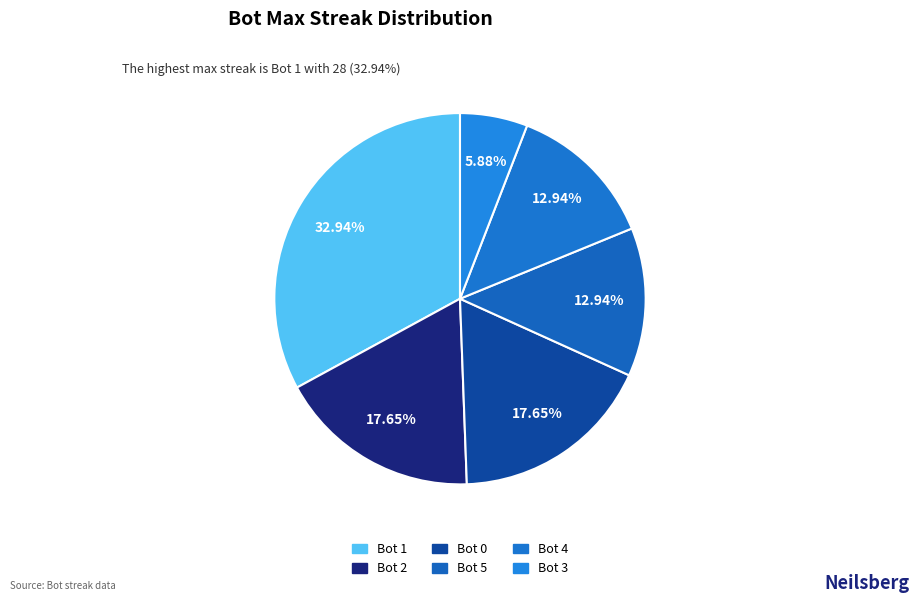

Count the number of slices in the pie.

6